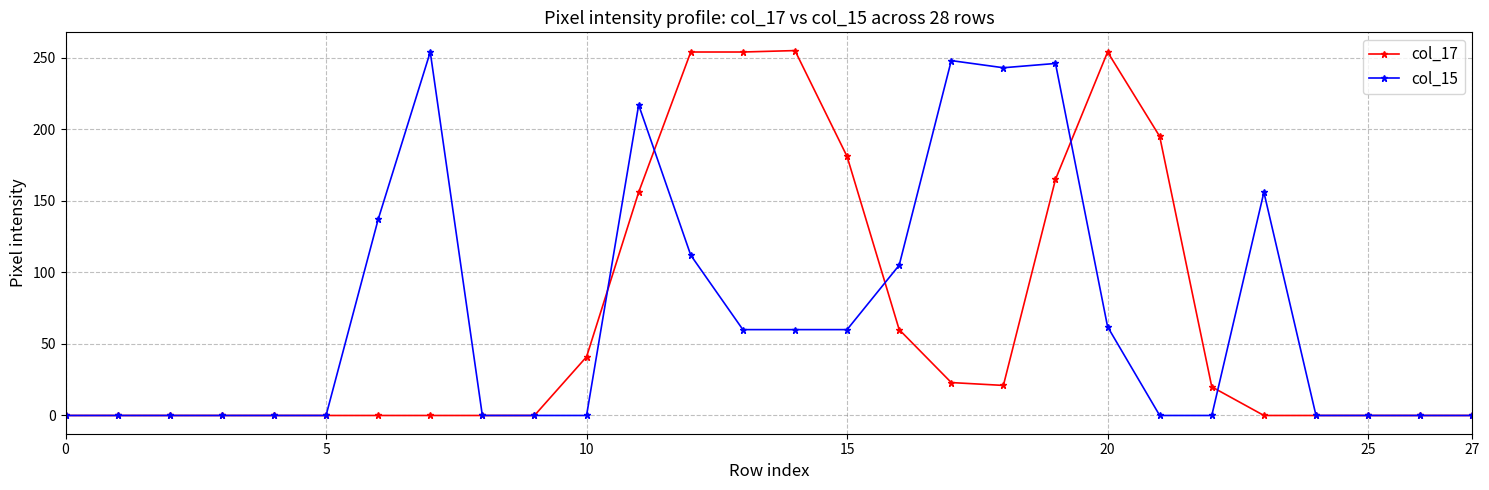

What is the maximum value shown in the chart?

255